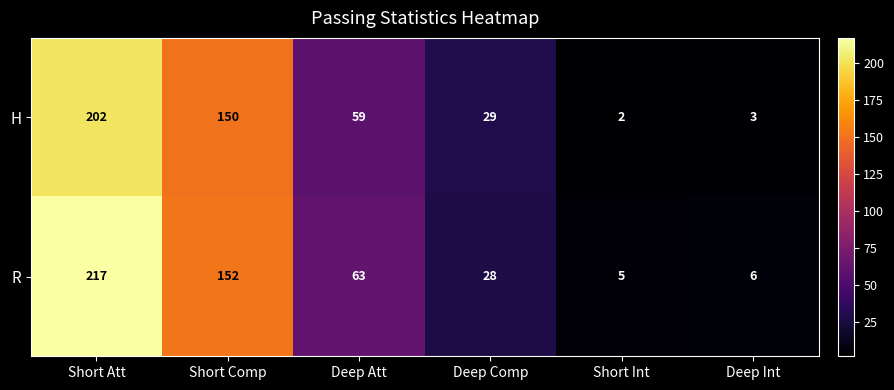

Reading left to right, extract all data points from this chart.

H: Short Att=202	Short Comp=150	Deep Att=59	Deep Comp=29	Short Int=2	Deep Int=3
R: Short Att=217	Short Comp=152	Deep Att=63	Deep Comp=28	Short Int=5	Deep Int=6